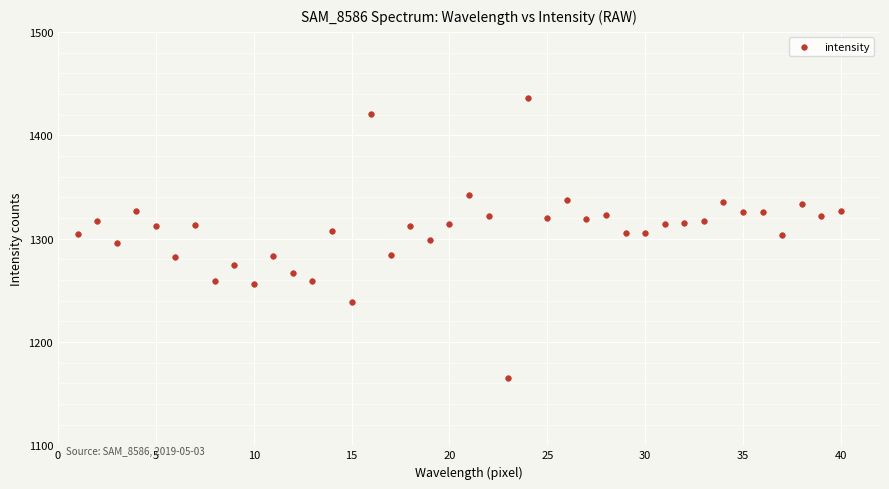

What is the range of X values (max minus min)?

39